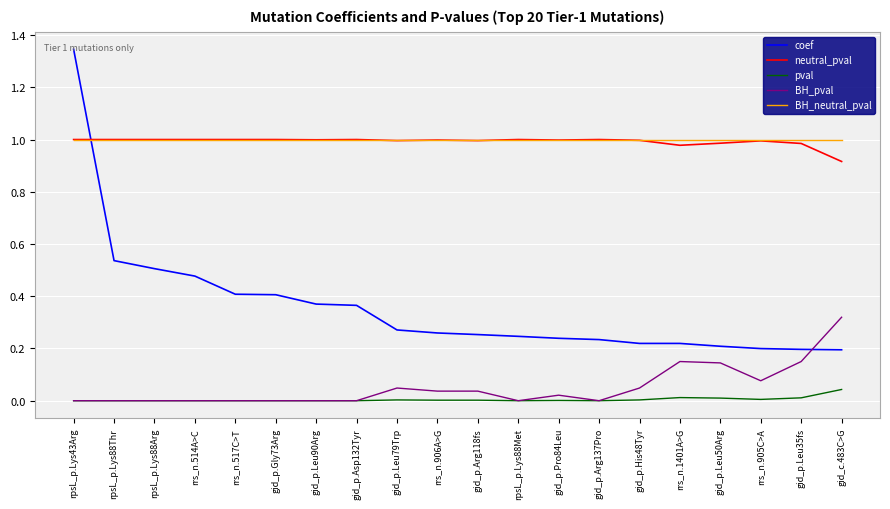

What position from the right is gid_p.Gly73Arg?

15